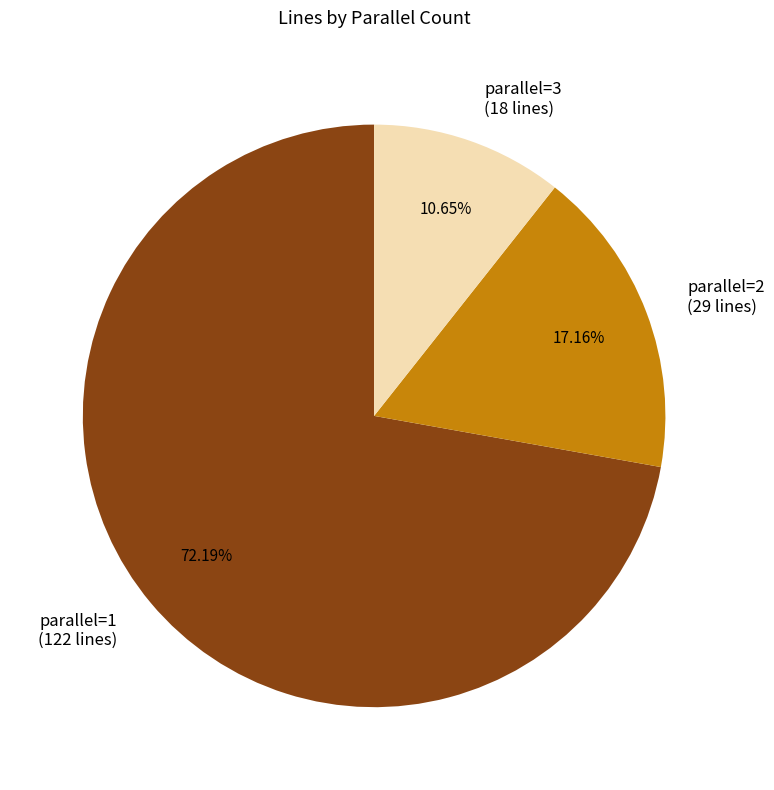

What is the largest slice in the pie chart?

parallel=1 (122 lines)